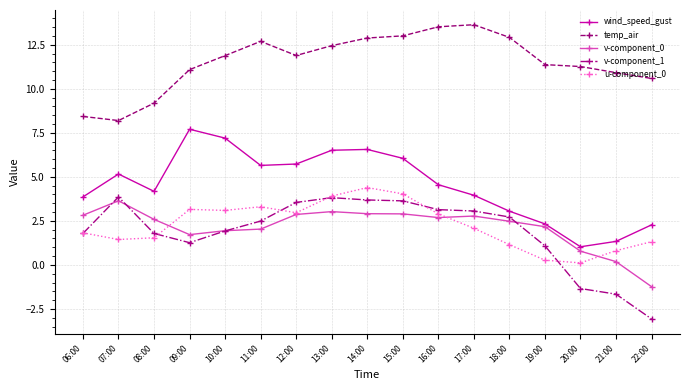

Does the chart display data point markers on the line(s)?

Yes